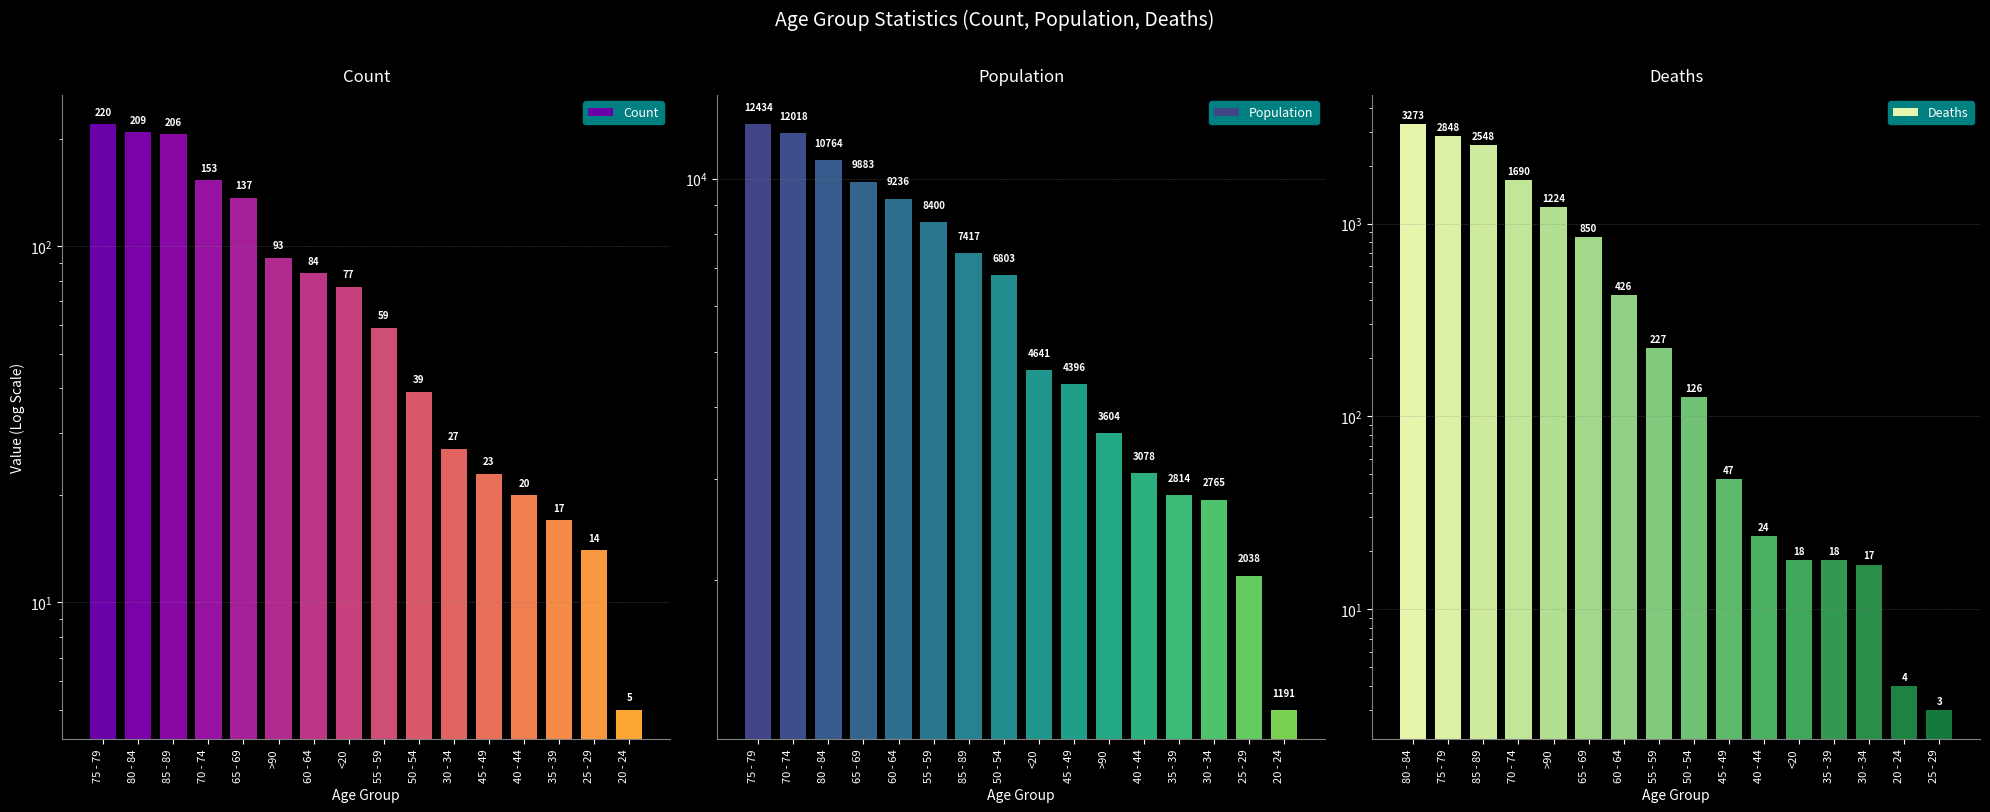

The value of Population at 20 - 24 is 408. True or false?

False